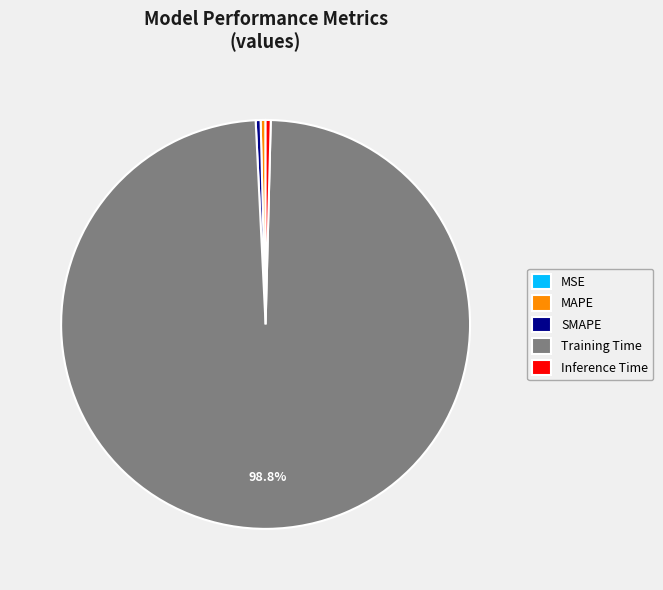

To the nearest percent, what is the combined percentage of MAPE and Inference Time?

1%